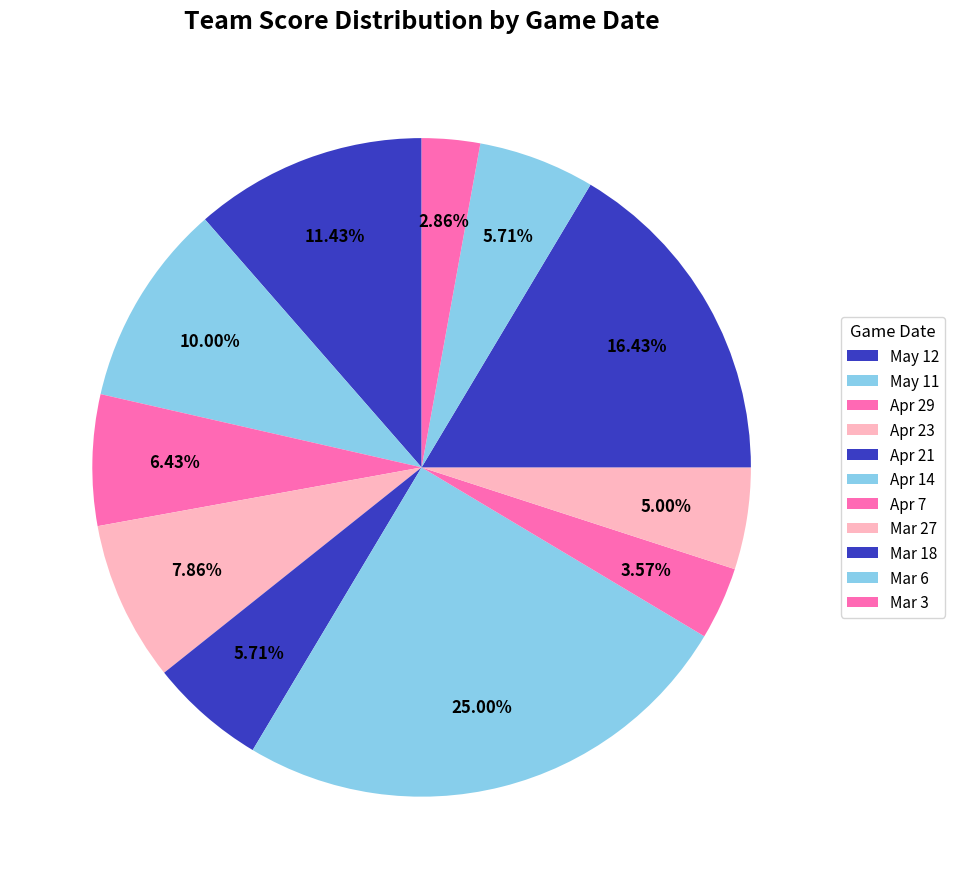

Combined, what portion of the pie is May 11 and Mar 18?

26.4%